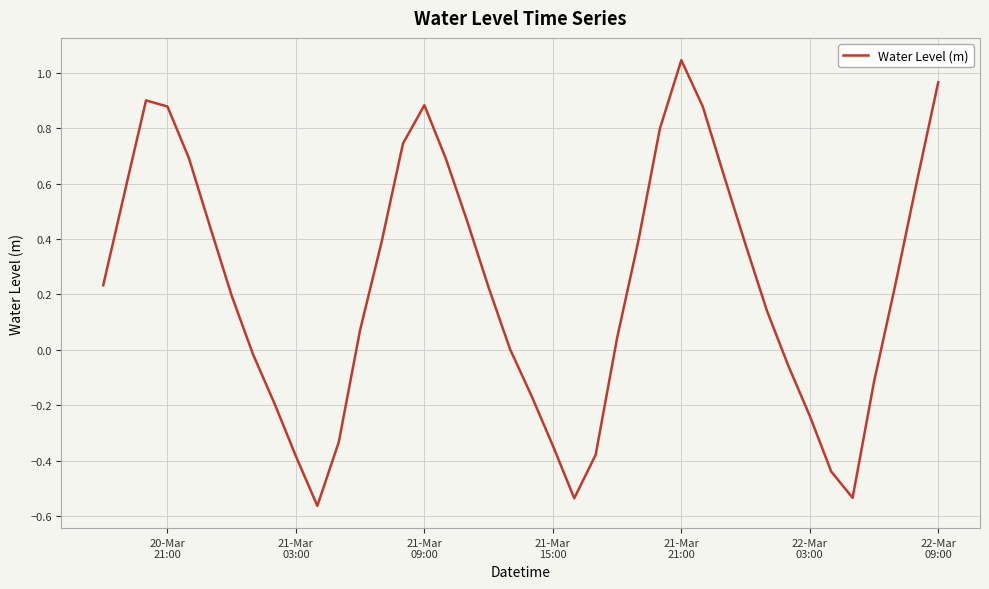

How many lines are shown in the chart?

1